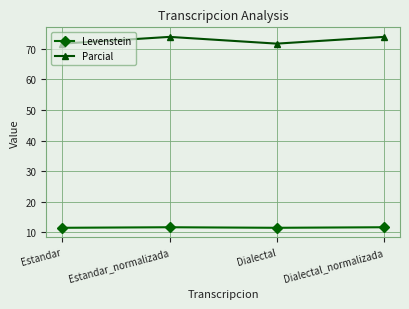

True or false: Parcial and Levenstein intersect in this chart.

False